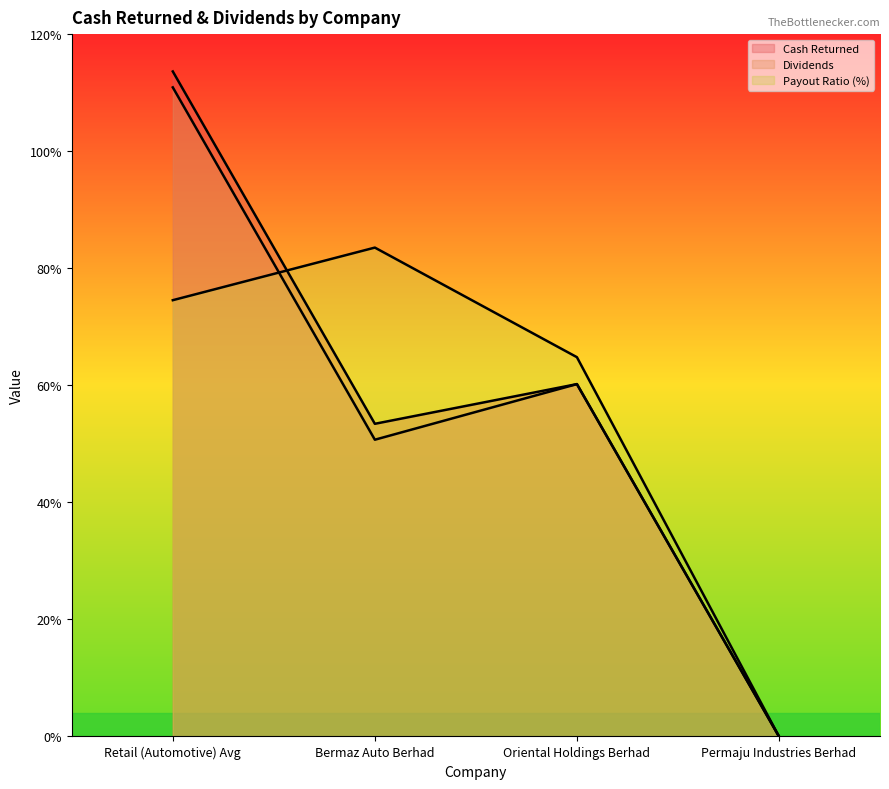

After their last crossing, which series has the higher values: dividends or payout_ratio?

payout_ratio